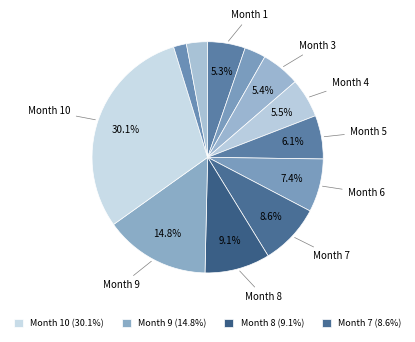

Does any single category account for the majority?

No